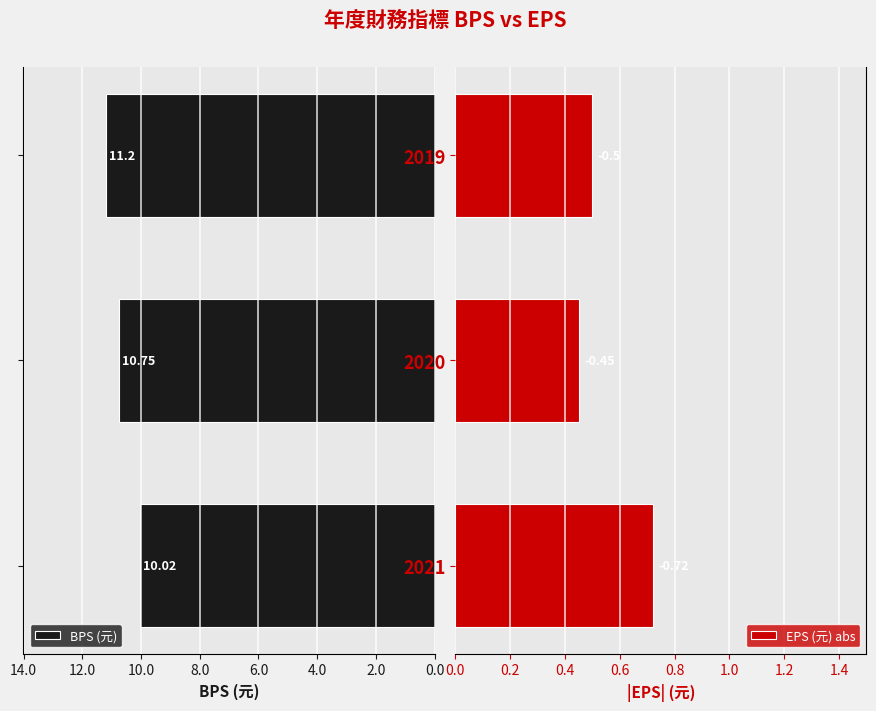

What is the difference between the highest and lowest values at 2020?

11.2